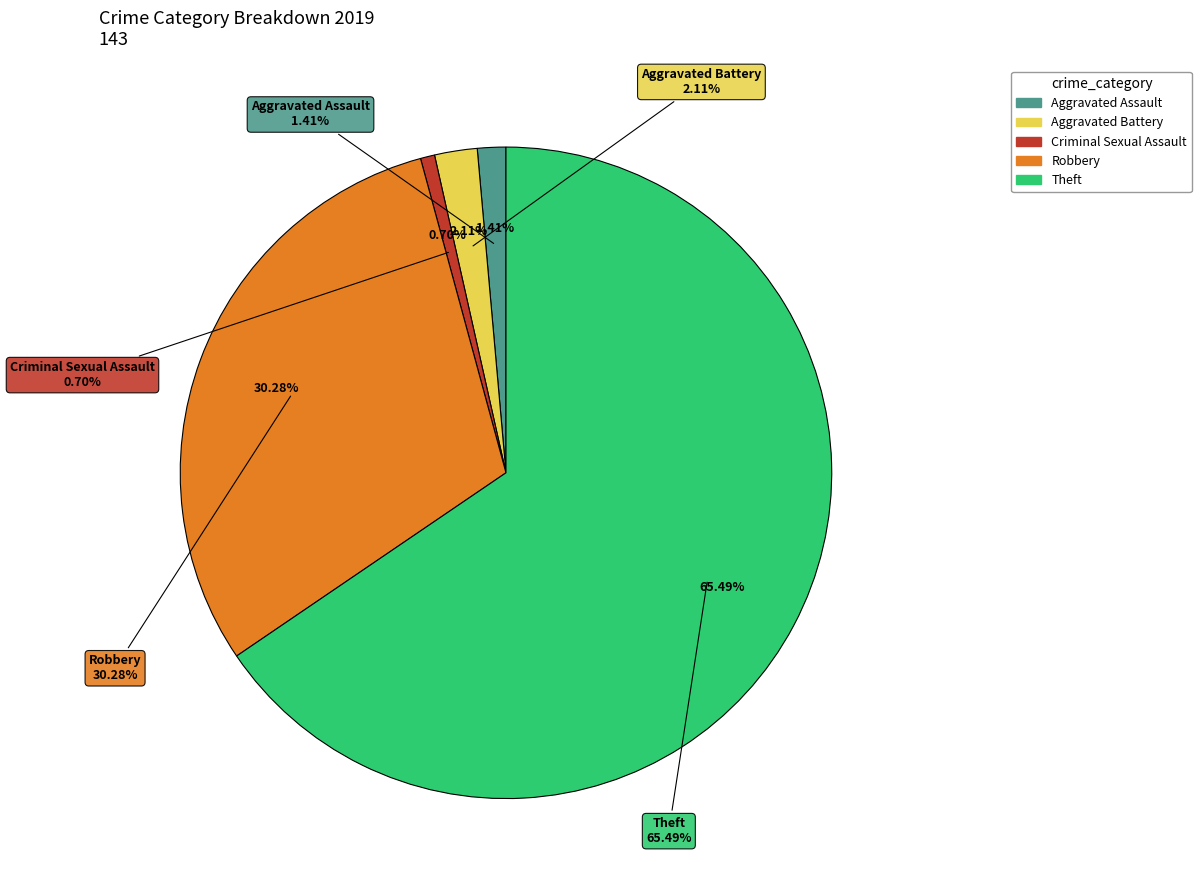

To the nearest percent, what percentage of the pie is Theft?

65%